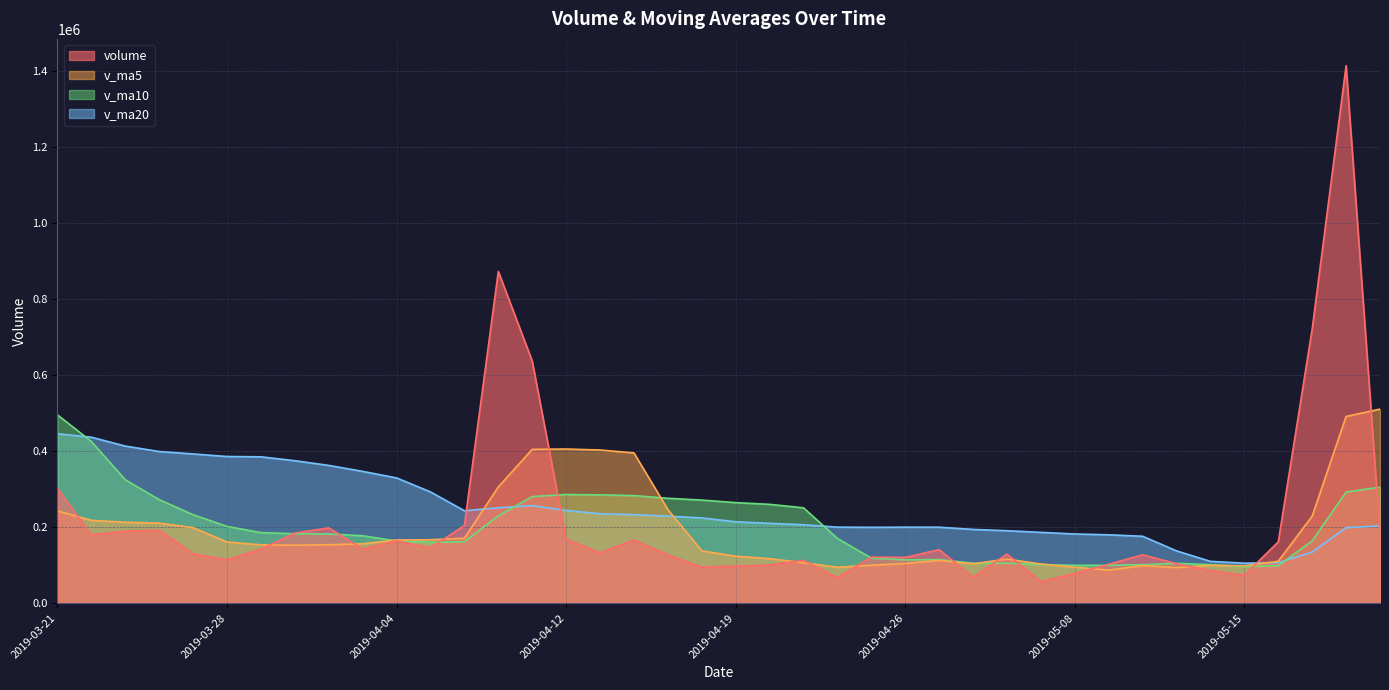

Reading right to left, transcribe all the data shown in this chart.

volume: 182708.3	1413318.1	721026.6	161025.0	73107.5	85264.0	103565.6	127029.9	102117.2	78012.3	56291.2	128914.0	68011.5	140496.1	120239.4	120927.5	67024.5	112392.7	99905.3	97126.8	94517.8	126547.0	165958.2	131982.0	168174.0	636573.2	872349.4	204042.5	145200.5	163671.8	142216.3	197713.5	184174.0	141756.6	113791.4	129616.5	191446.0	189256.0	179571.0	301212.0
v_ma5: 510237.1	490748.2	228797.7	109998.4	98216.8	99197.8	93403.2	98472.9	86669.2	94345.0	102790.4	115717.7	103339.8	112216.0	104097.9	99475.4	94193.4	106097.9	116811.0	123226.4	137435.8	245846.9	395007.4	402624.2	405267.9	404367.5	305496.1	170568.9	166595.2	165906.4	155930.4	153410.4	152156.9	153173.3	160736.2	198220.3	210335.6	212587.4	217573.4	242508.5
v_ma10: 304717.4	292075.7	163635.3	98333.8	96280.9	100994.1	104560.4	100906.4	99442.6	99221.4	101132.9	104955.6	104718.9	114513.5	113662.1	118455.6	170020.2	250552.6	259717.6	264247.2	270901.7	275671.5	282788.2	284609.7	285587.2	280148.9	229453.2	161362.9	159884.3	163321.3	177075.3	181873.0	182372.2	185373.3	201622.4	232472.7	272028.6	324385.4	424973.6	495066.4
v_ma20: 202925.2	198515.6	134177.1	106423.7	104971.5	109724.8	137290.3	175729.5	179580.1	181734.3	186017.3	190313.5	193753.5	199561.6	199624.6	199302.2	199736.7	205957.8	209800.9	213784.2	223988.5	228772.2	232580.1	234991.5	243604.8	256310.8	250740.9	242874.1	292428.9	329193.8	346394.3	362111.3	374487.7	384707.3	385585.5	392286.3	398656.8	412954.6	436274.7	445394.8